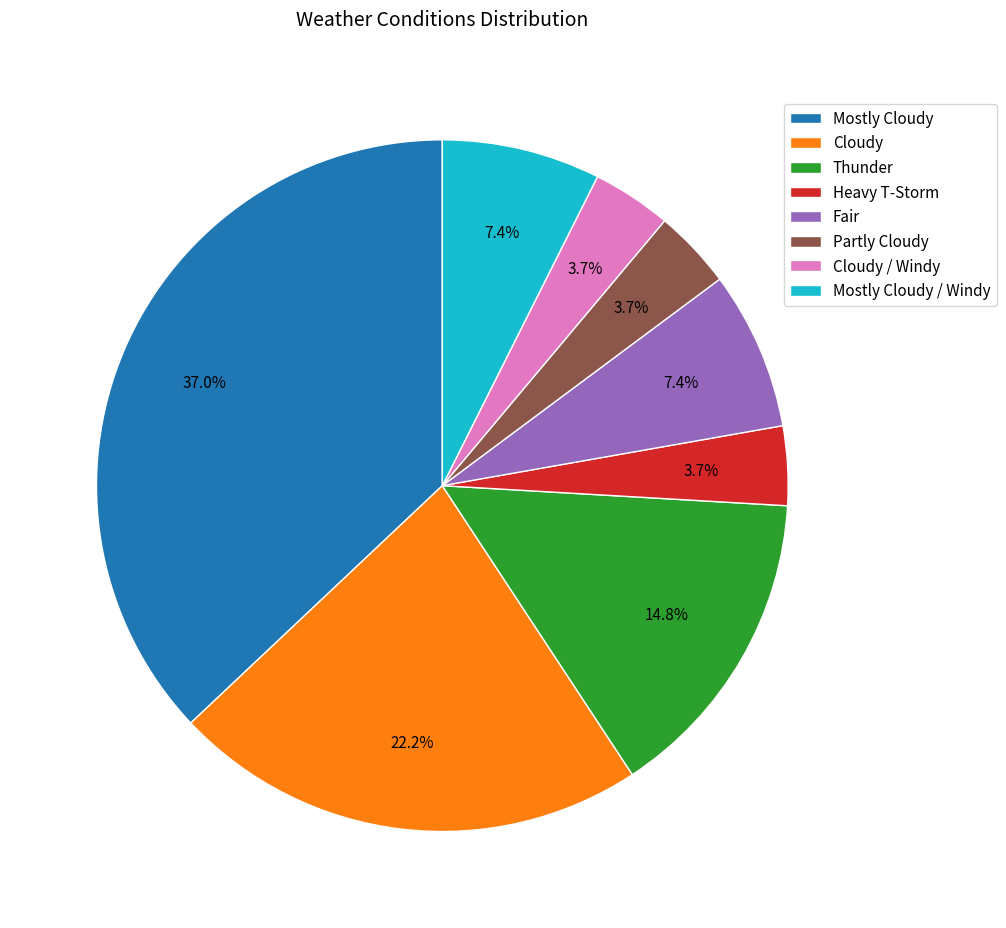

Which category has the biggest portion of the pie?

Mostly Cloudy